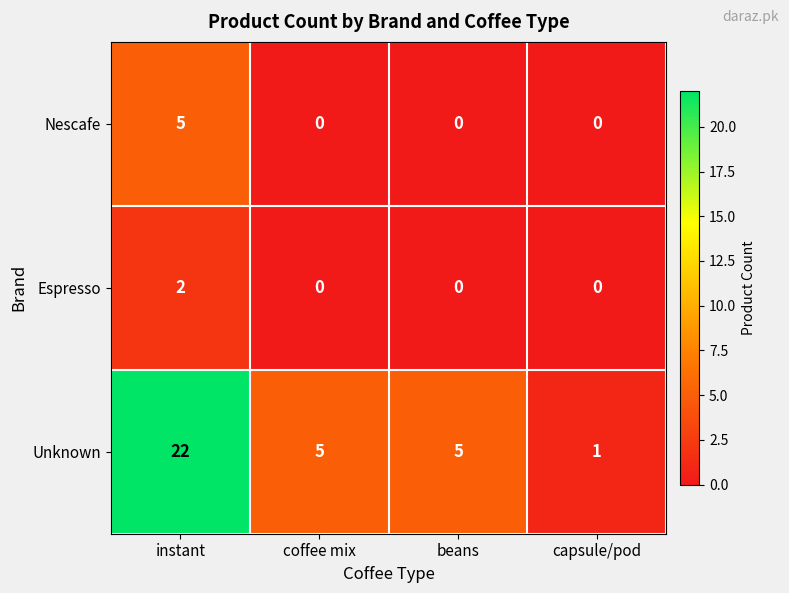

Reading left to right, list all the values displayed in this chart.

Nescafe: 5	0	0	0
Espresso: 2	0	0	0
Unknown: 22	5	5	1